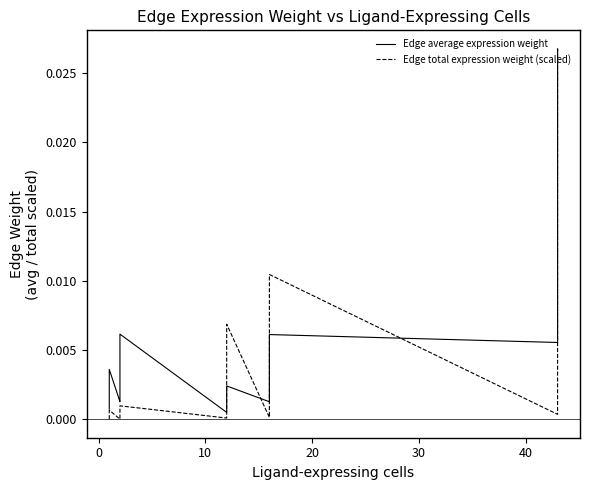

Which series has the largest total across all categories?

Edge average expression weight